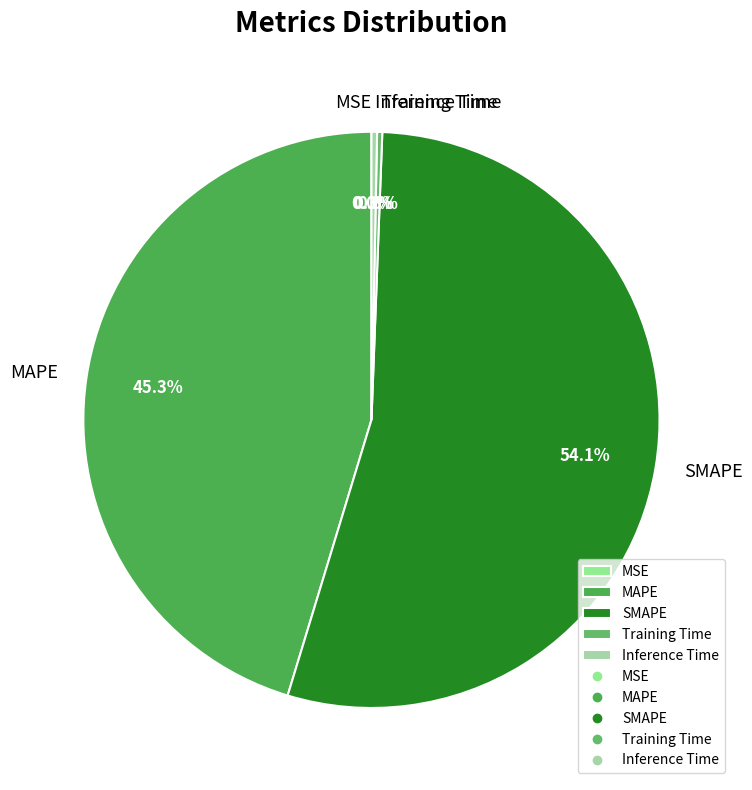

What is the largest slice in the pie chart?

SMAPE